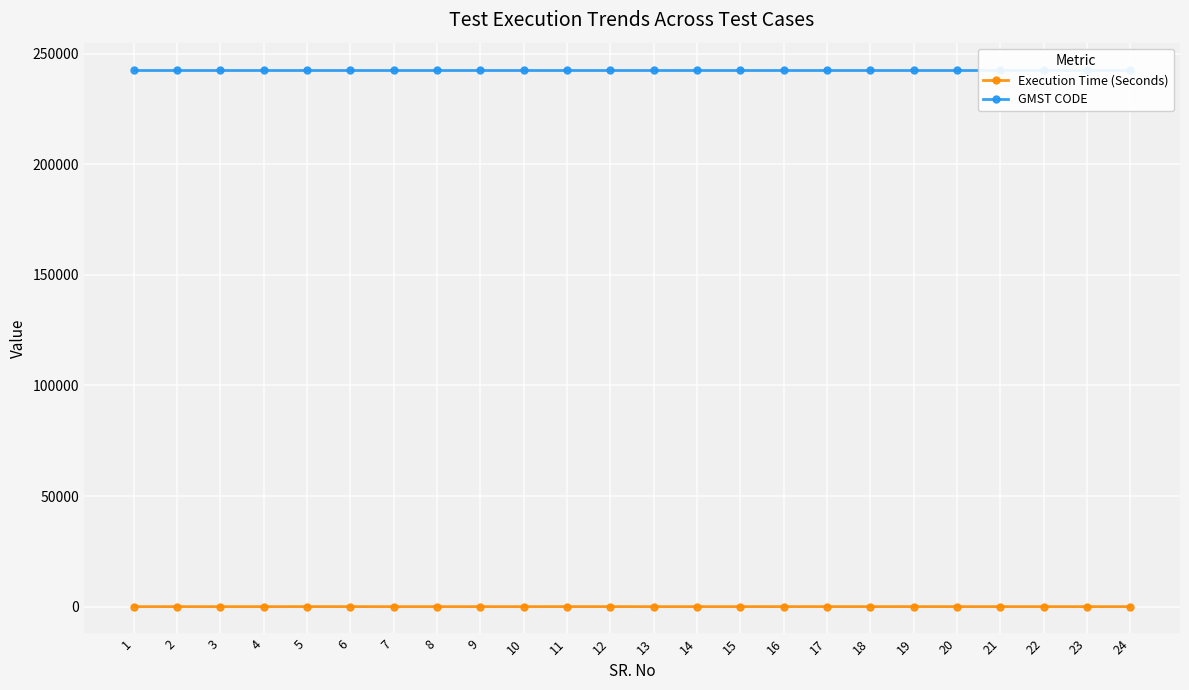

What is the greatest value displayed?

242765